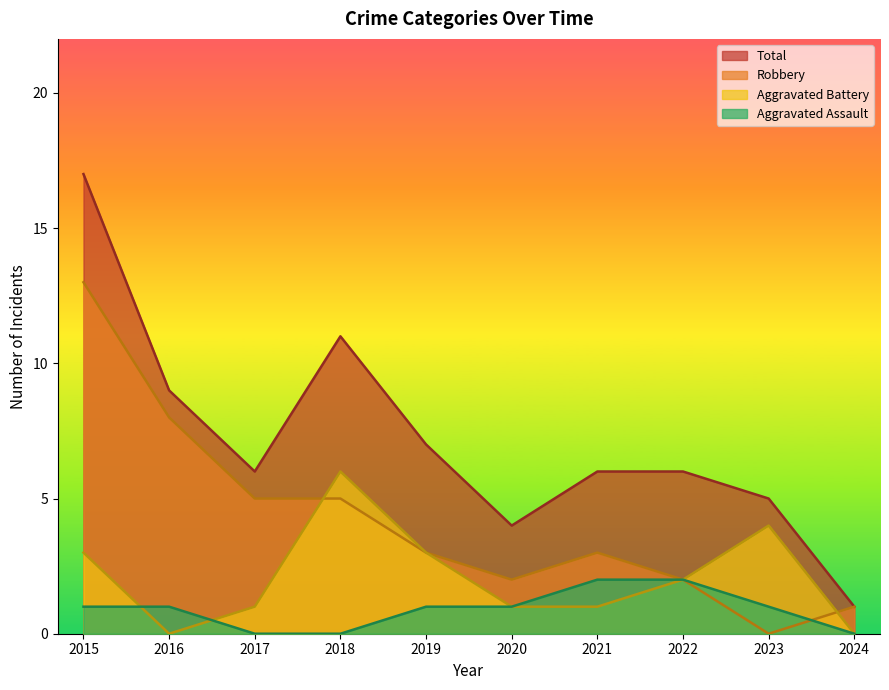

What is the greatest value displayed?

17